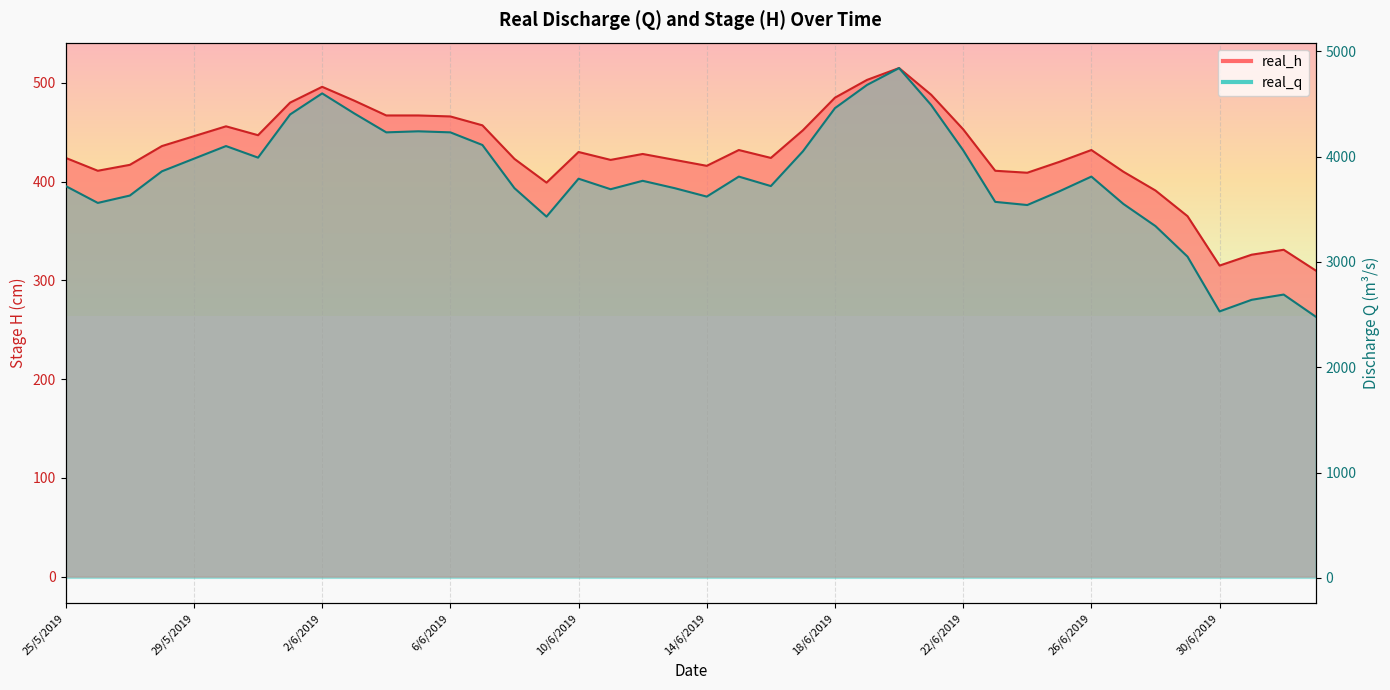

Rank the series by their maximum value, from lowest to highest.

real_h, real_q